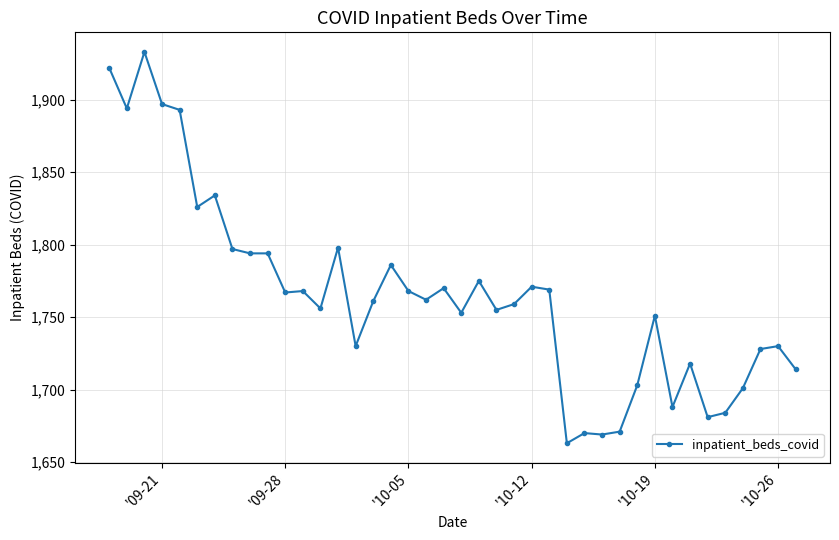

What is the value of the 23rd point from the left?

1755